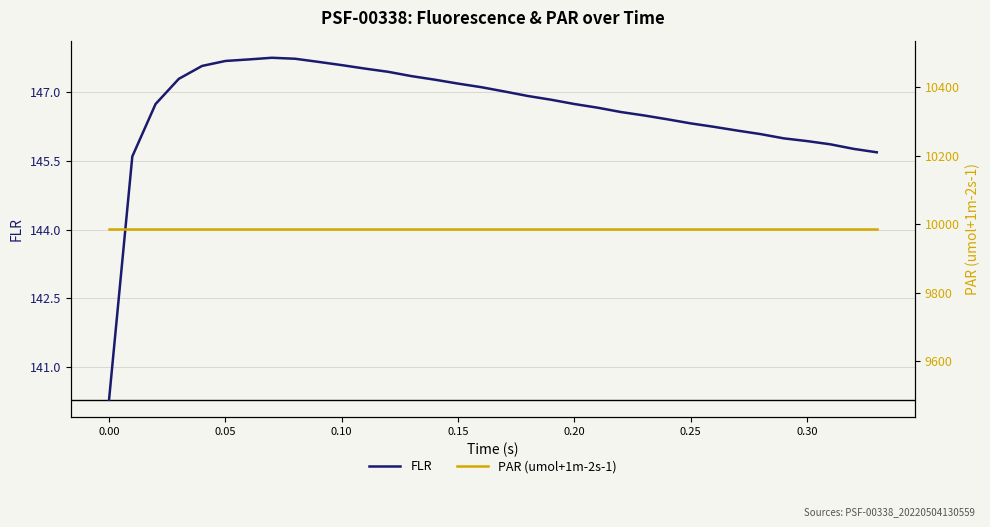

What is the maximum value for FLR?

147.8